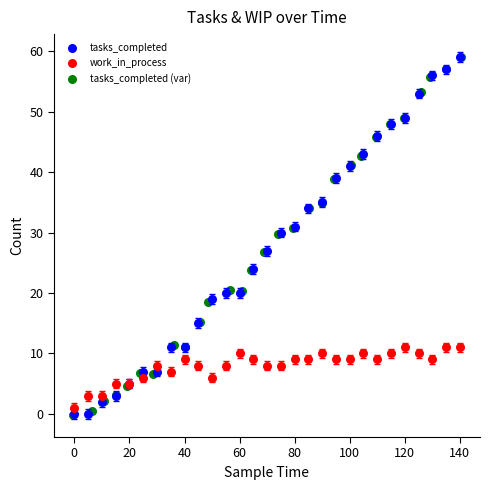

What are all the series names shown in the legend?

tasks_completed, work_in_process, tasks_completed (var)